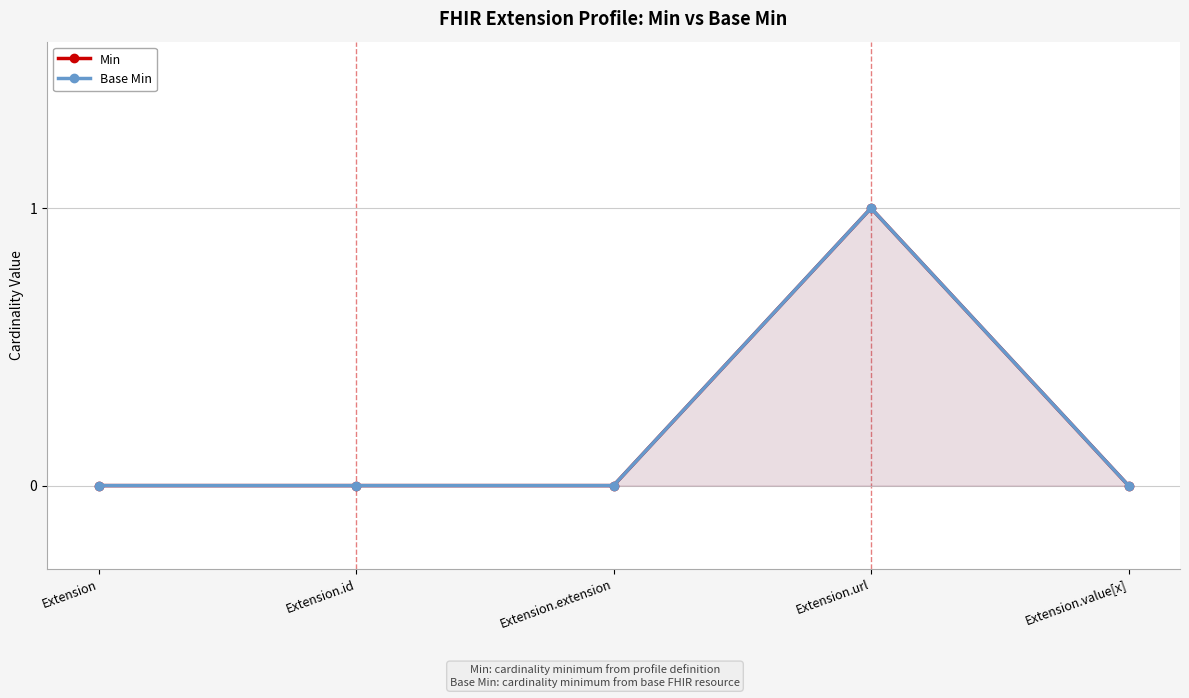

True or false: Min and Base Min intersect in this chart.

False